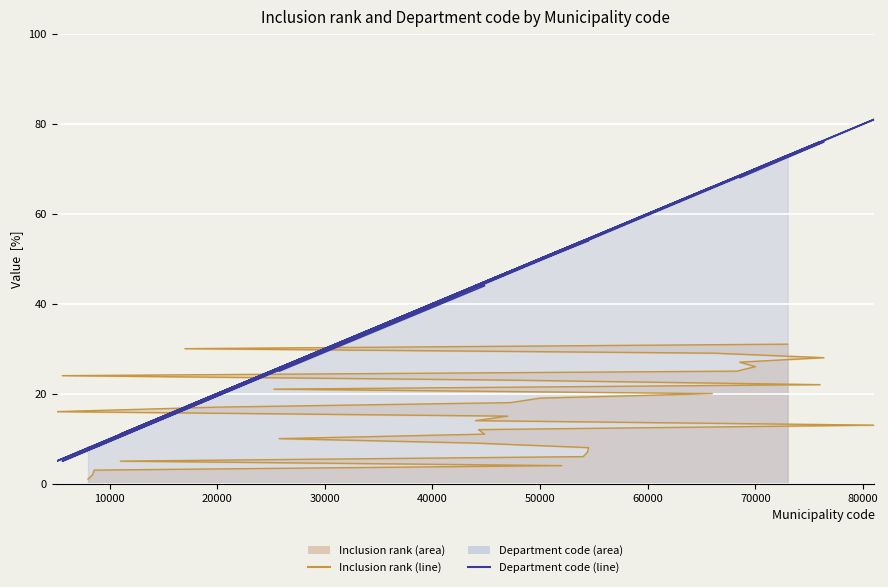

Between 44279 and 54405, which is larger?

44279